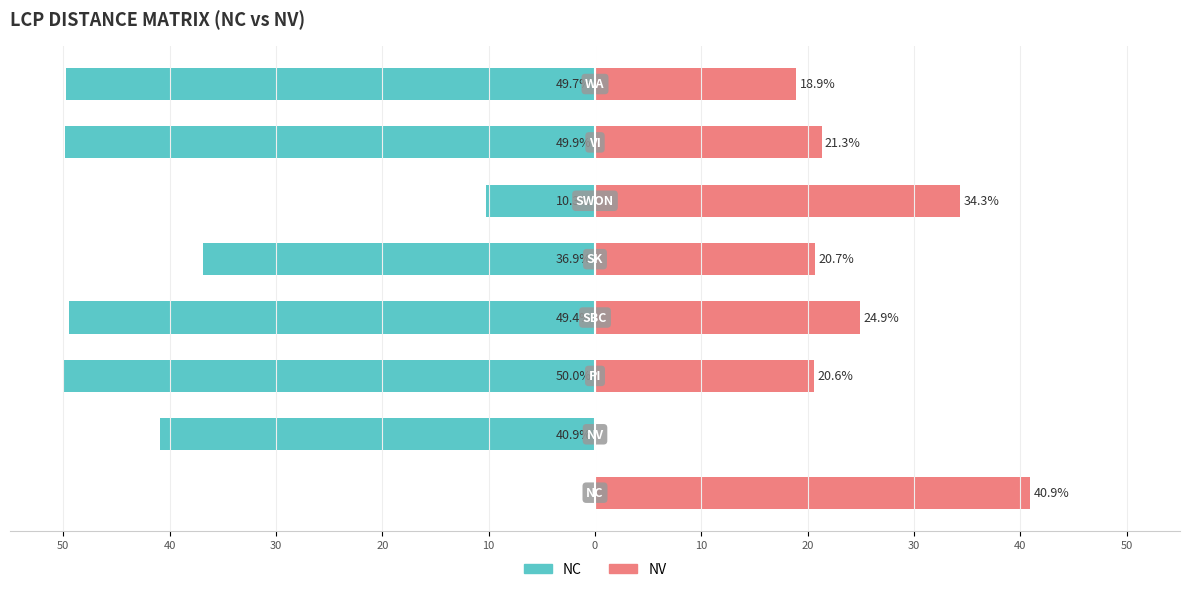

How many values in the NC series exceed -40?

3